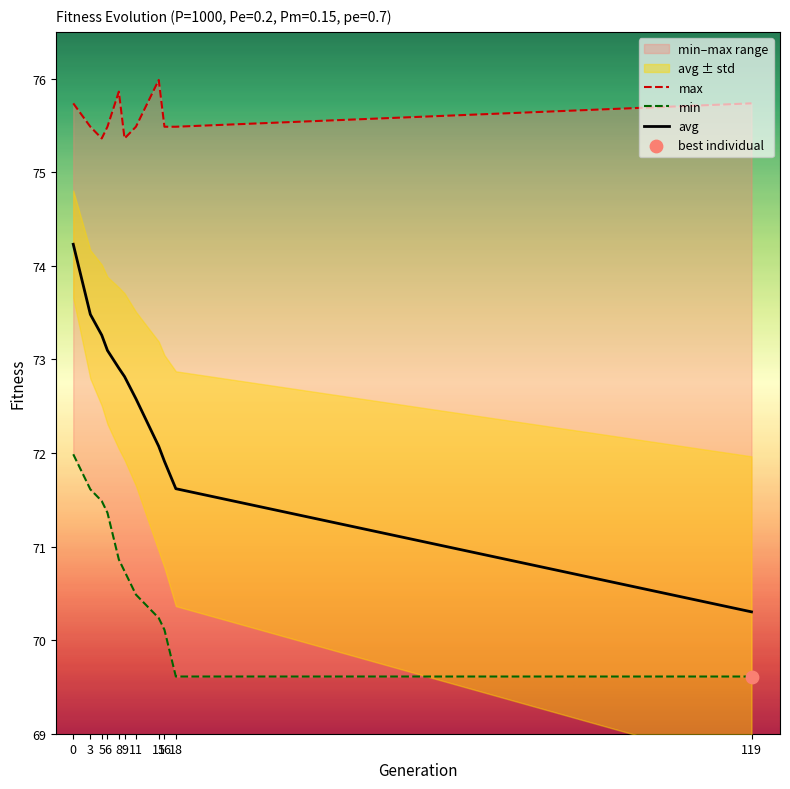

Which series reaches the maximum Y coordinate?

max